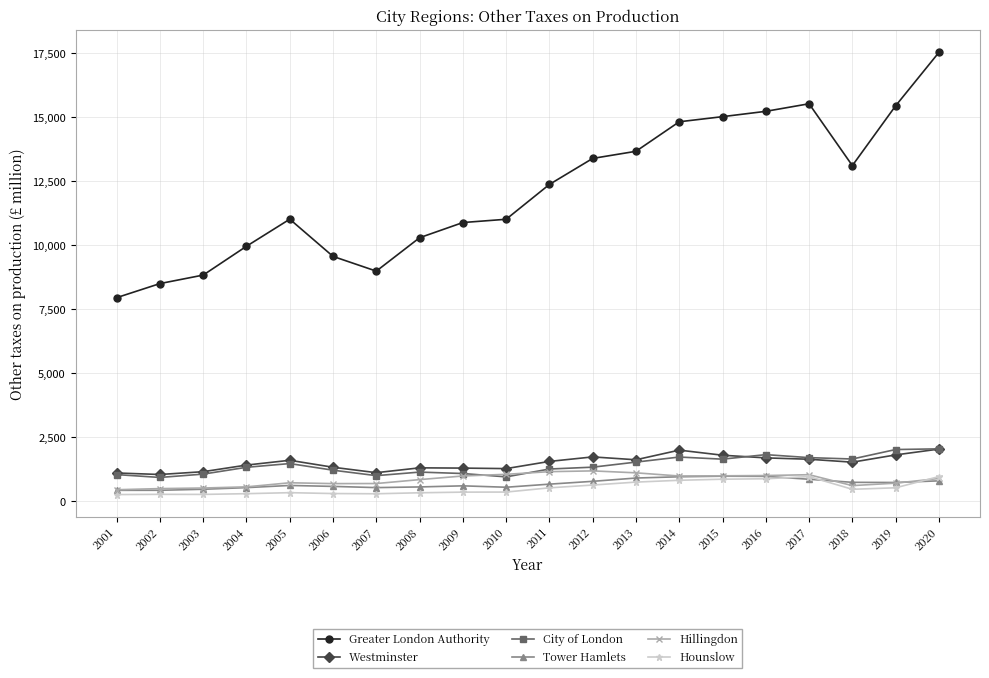

How many categories are shown in the chart?

20